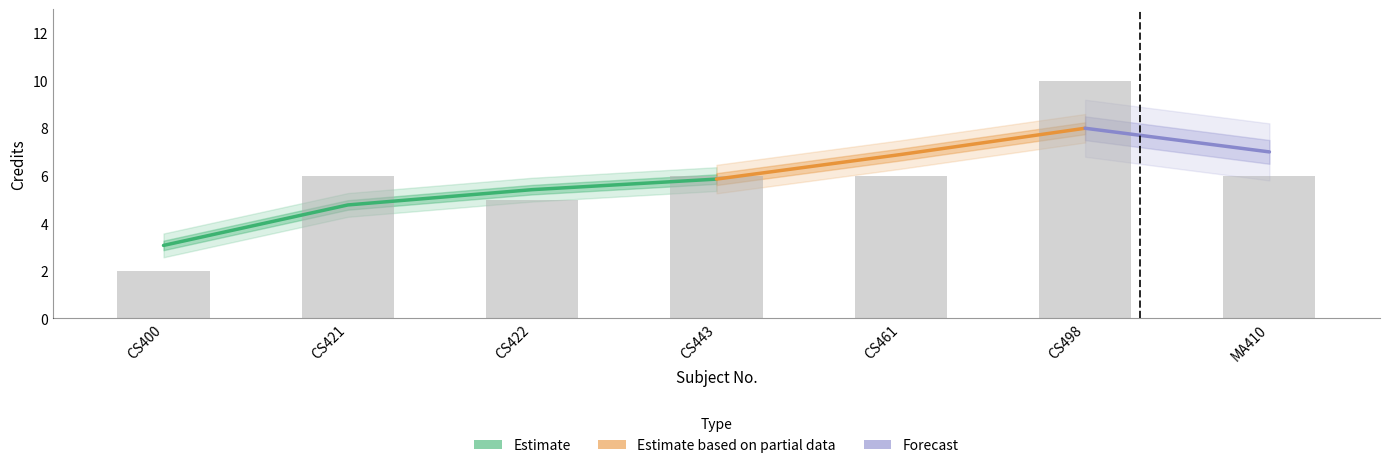

What position from the right is CS421?

6